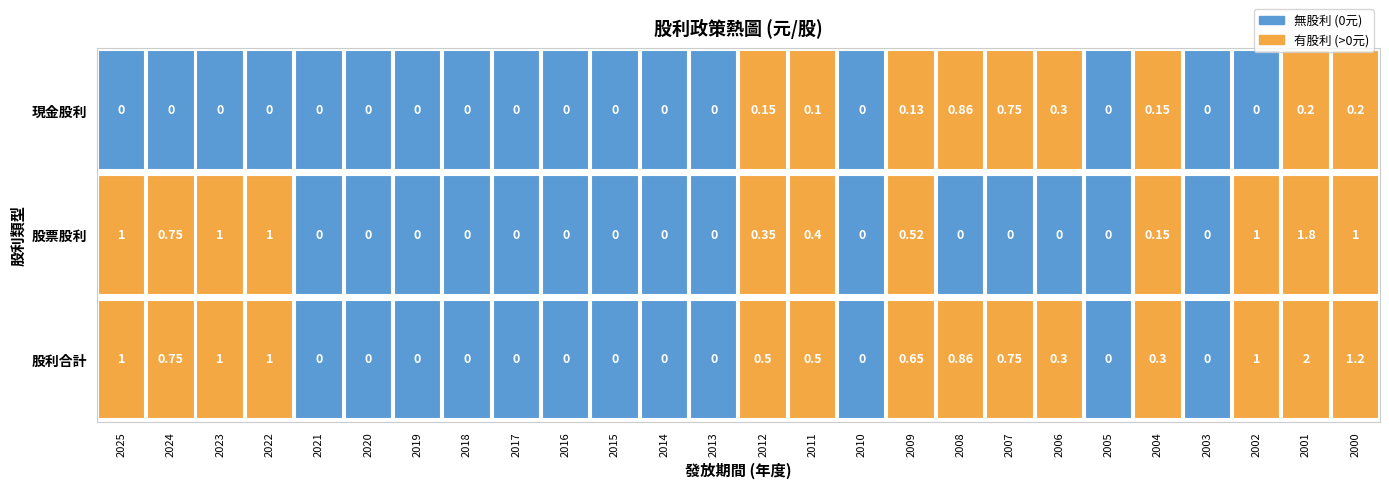

What is the highest value of the 現金股利 series?

0.9